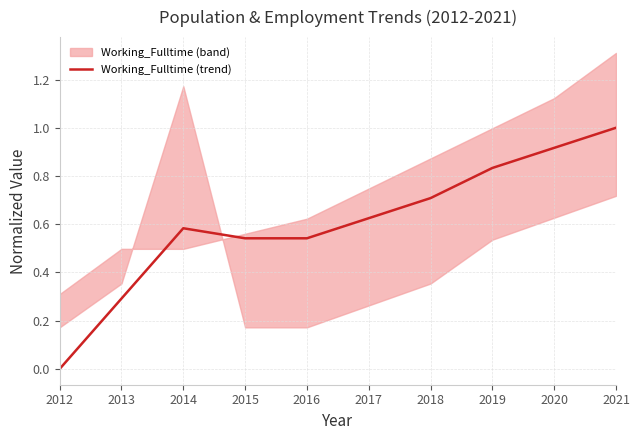

Where is the first local maximum?

2014